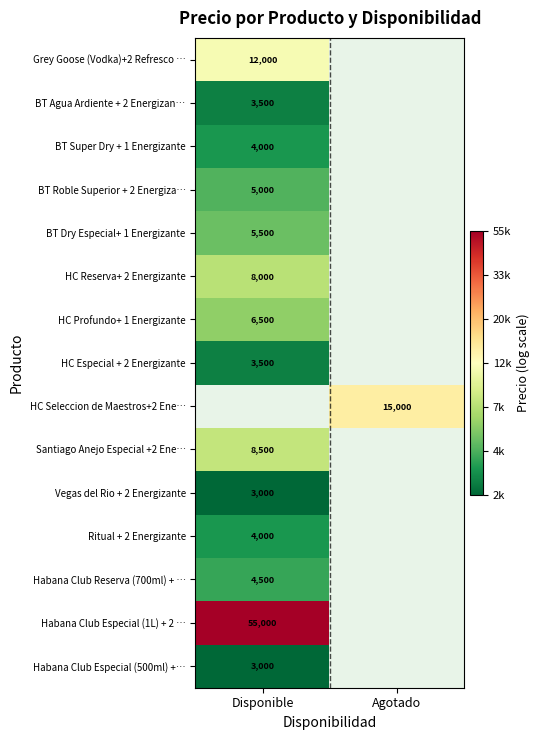

Rank the categories by BT Dry Especial+ 1 Energizante value from highest to lowest.

Disponible, Agotado